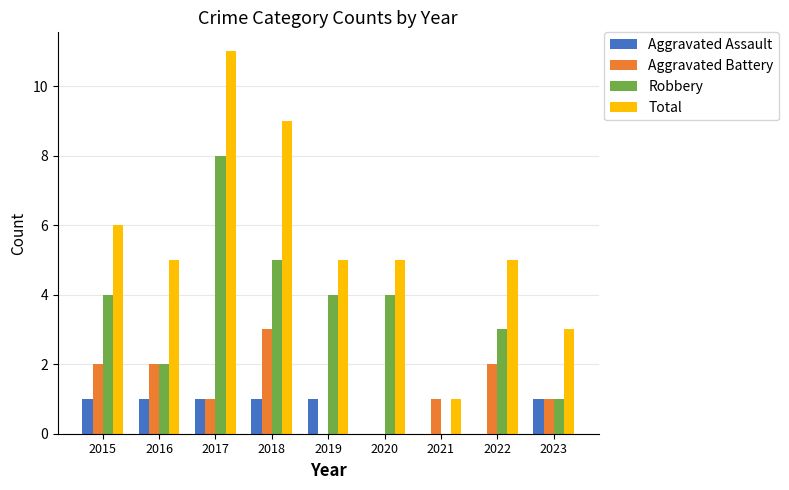

What is the spread (max minus min) of values at 2015?

5